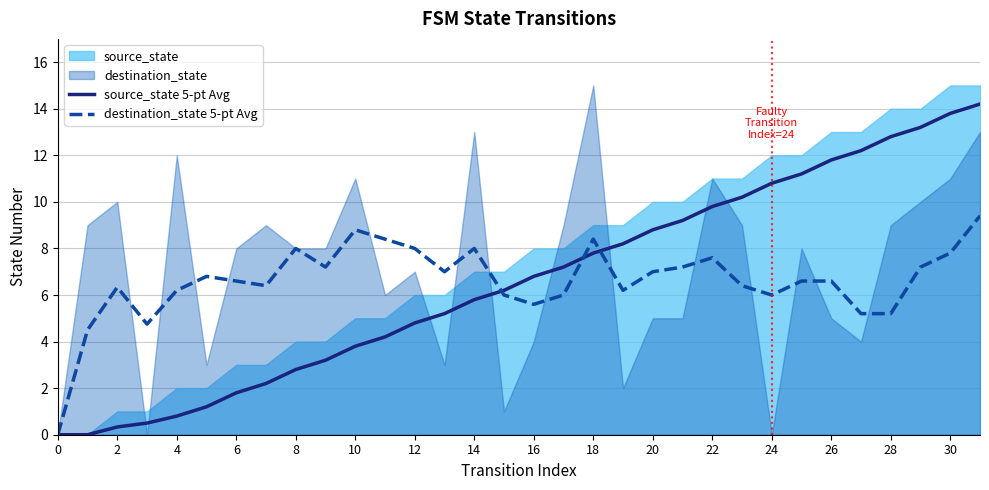

The destination_state 5-pt Avg series shows 6.6 at 6. True or false?

True